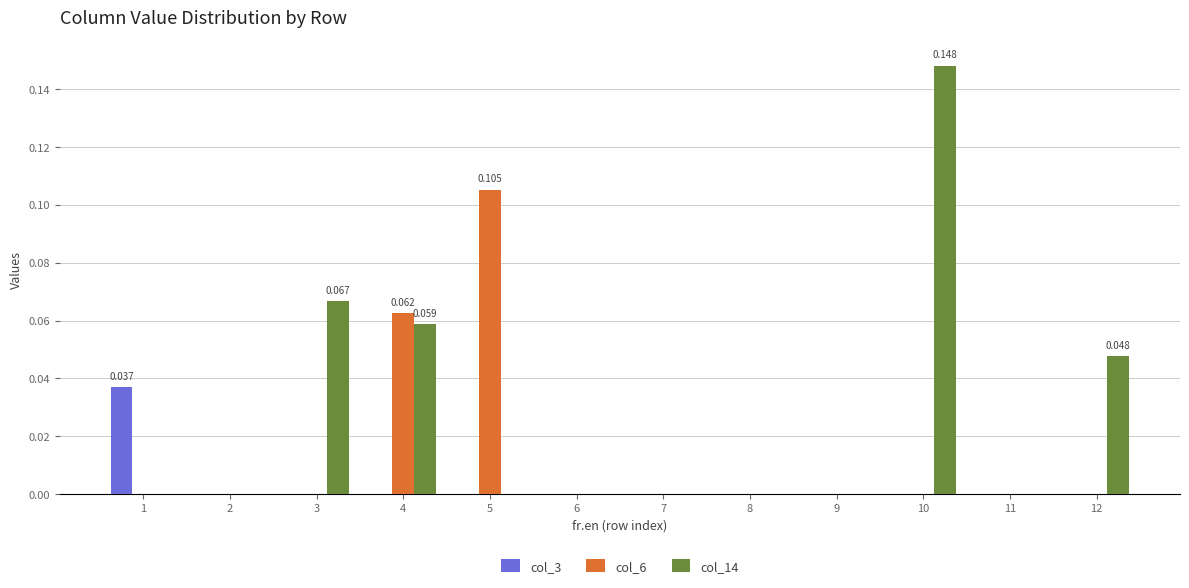

Count the number of data series in this chart.

3